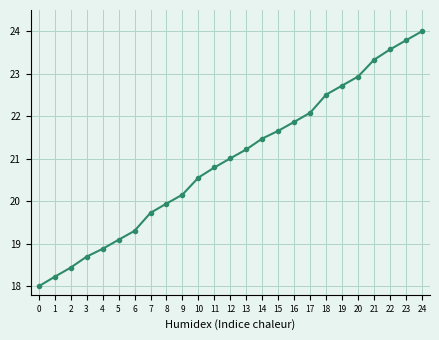

True or false: the data has more than 1 interior local peaks.

False